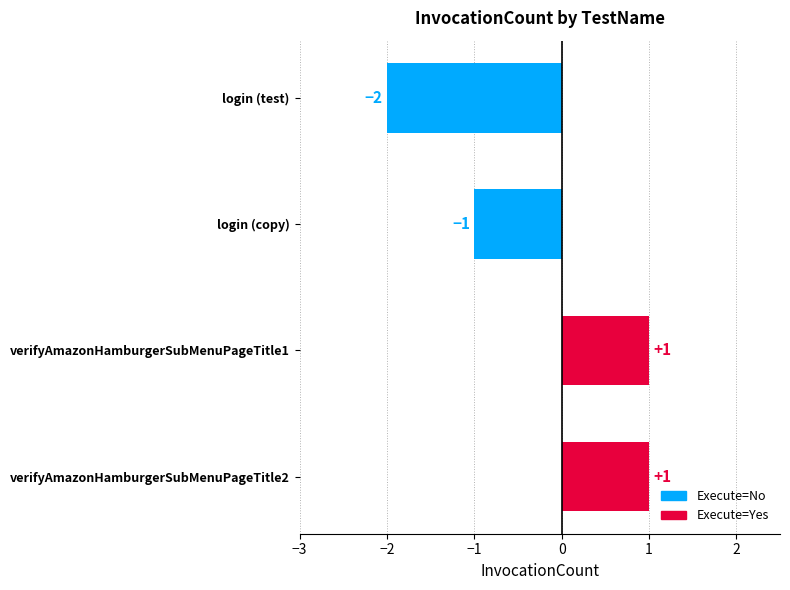

What is the maximum value shown in the chart?

1